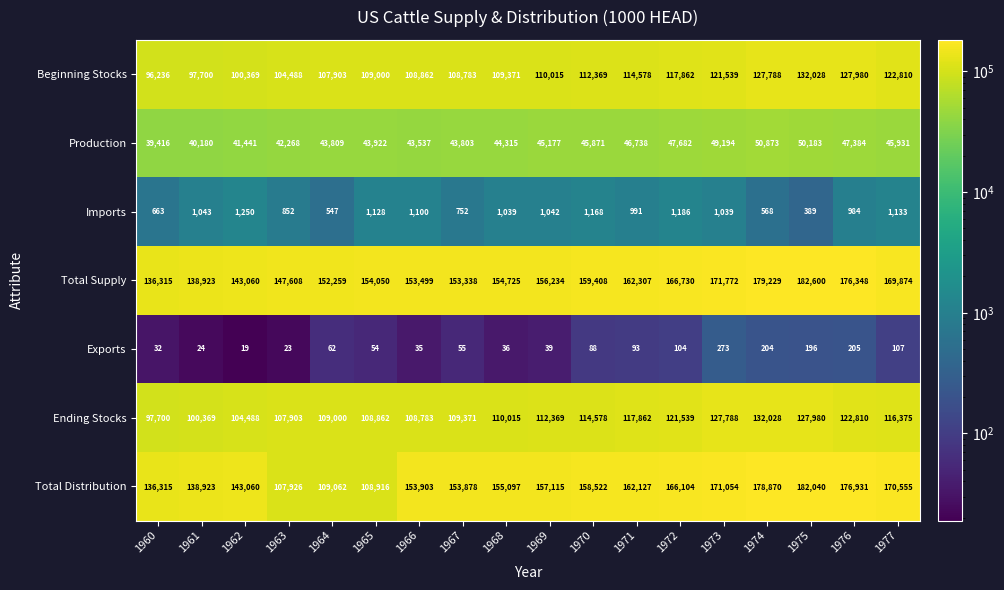

Read the Total Distribution value at 1977.

170555